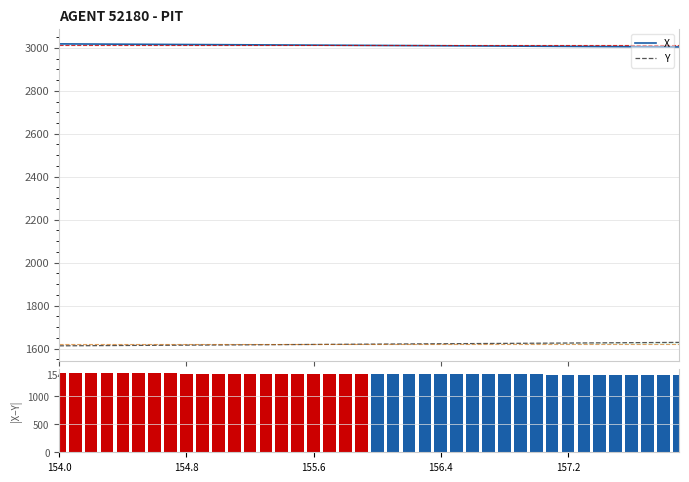

Is it true that X-Y diff equals 1381.5 at 31?

True